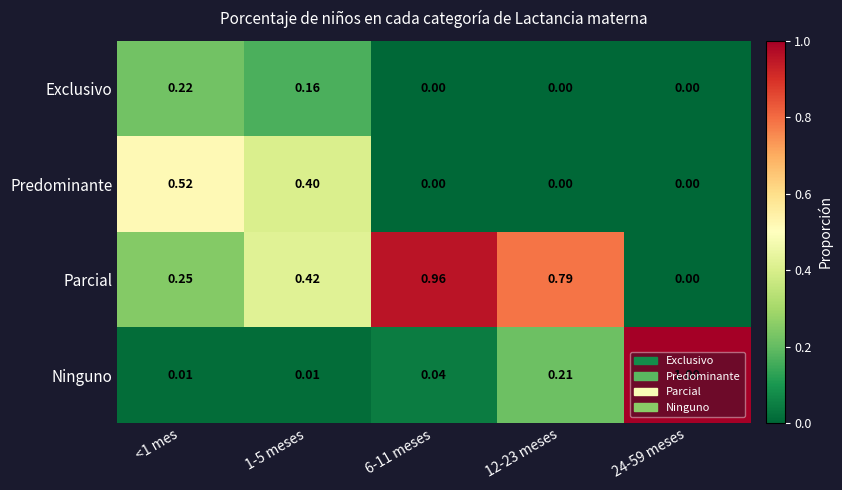

Which series has the largest total across all categories?

Parcial